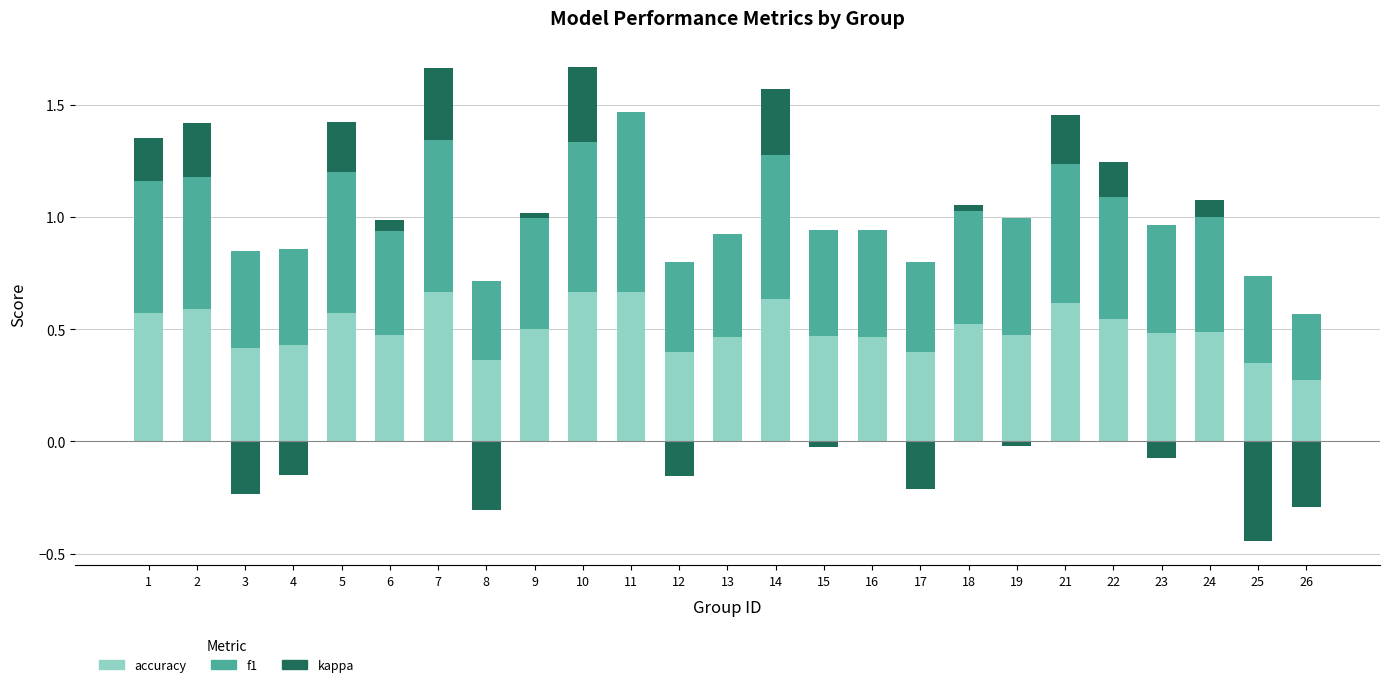

At which label is kappa closest to 0?

3